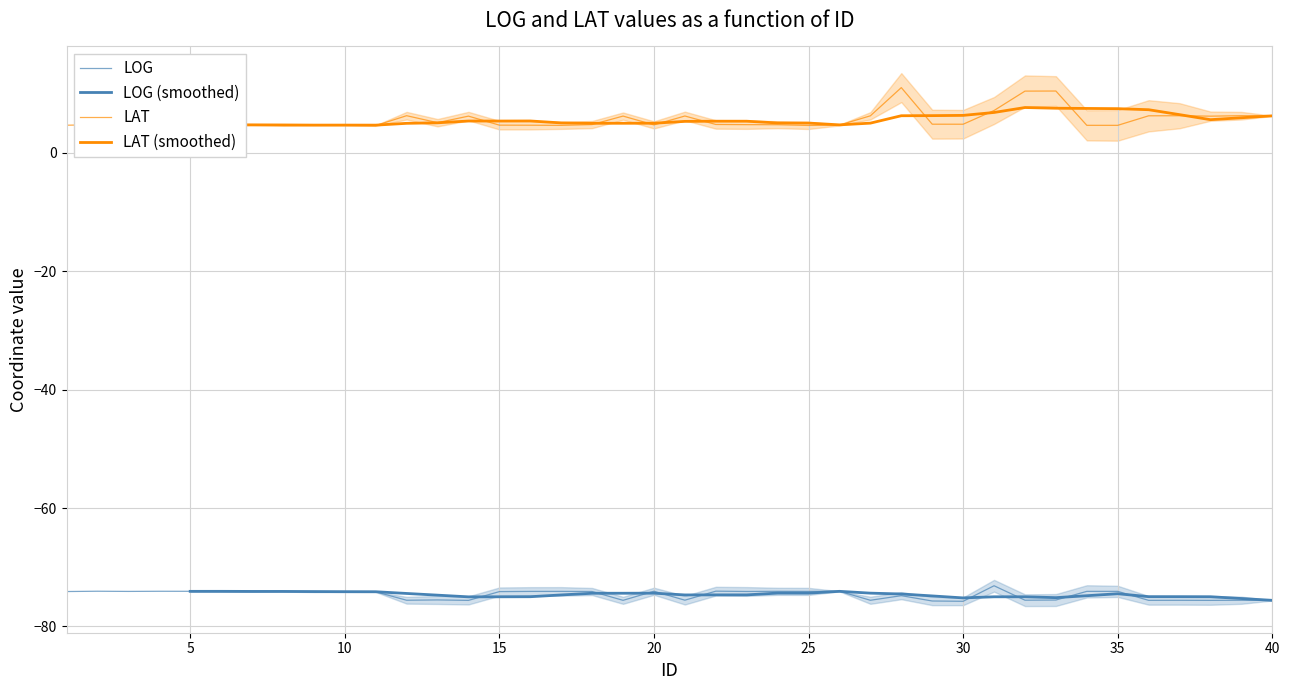

What is the sum of all LOG values?

-2985.6